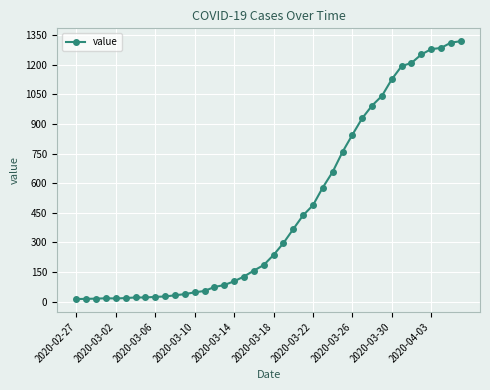

What is the value of the 35th point from the left?

1209